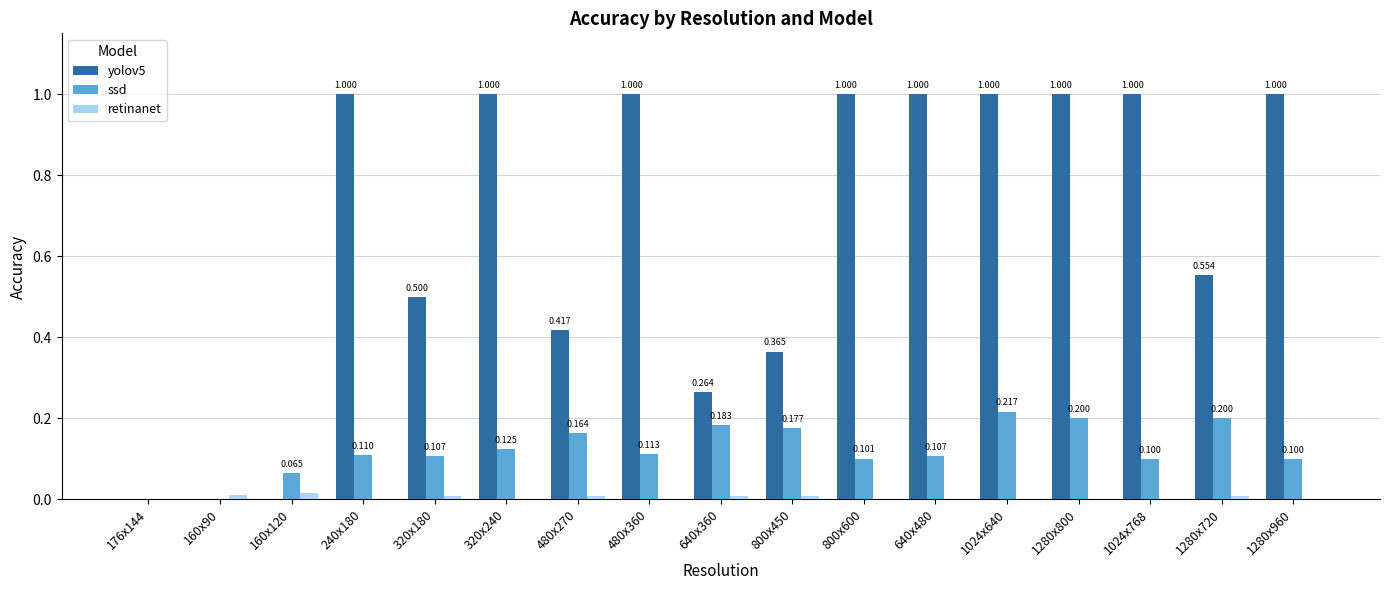

What is the spread (max minus min) of values at 240x180?

1.0